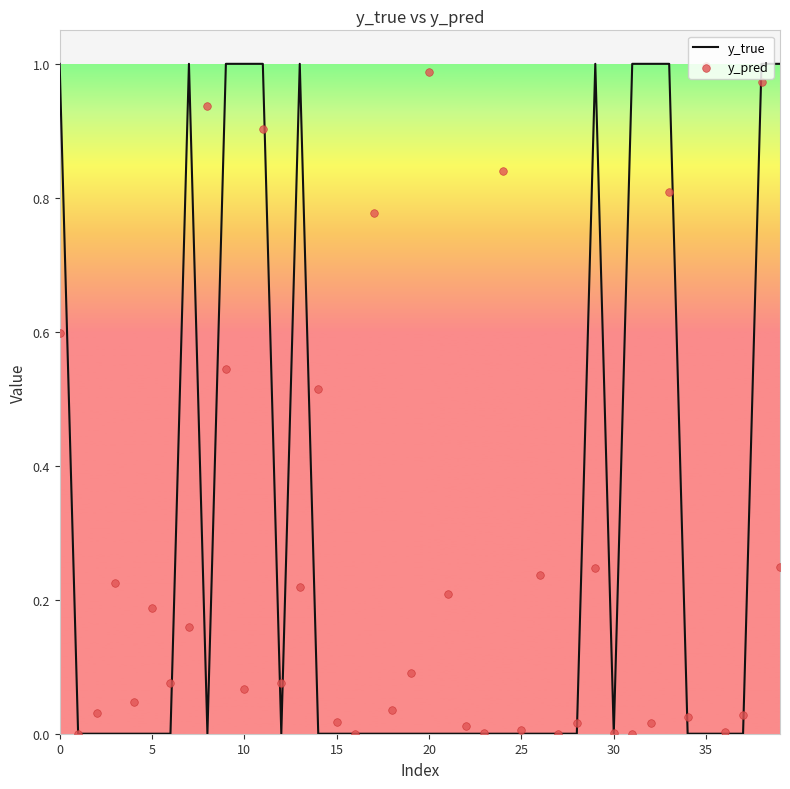

Which series contains the lowest Y value?

y_true